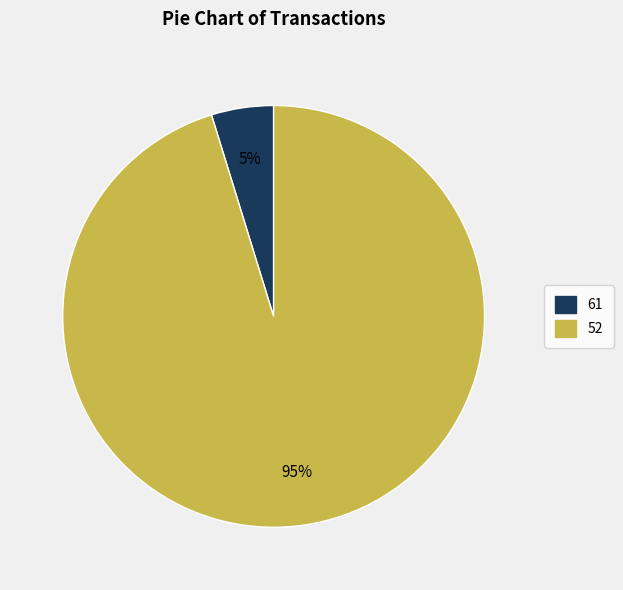

Does any single category account for the majority?

Yes